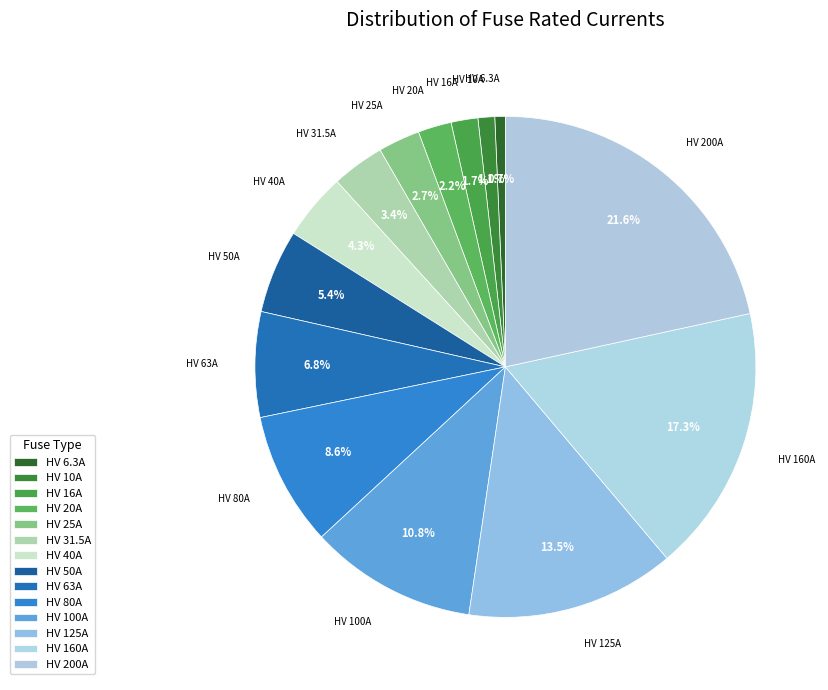

To the nearest percent, what percentage of the pie is HV 16A?

2%